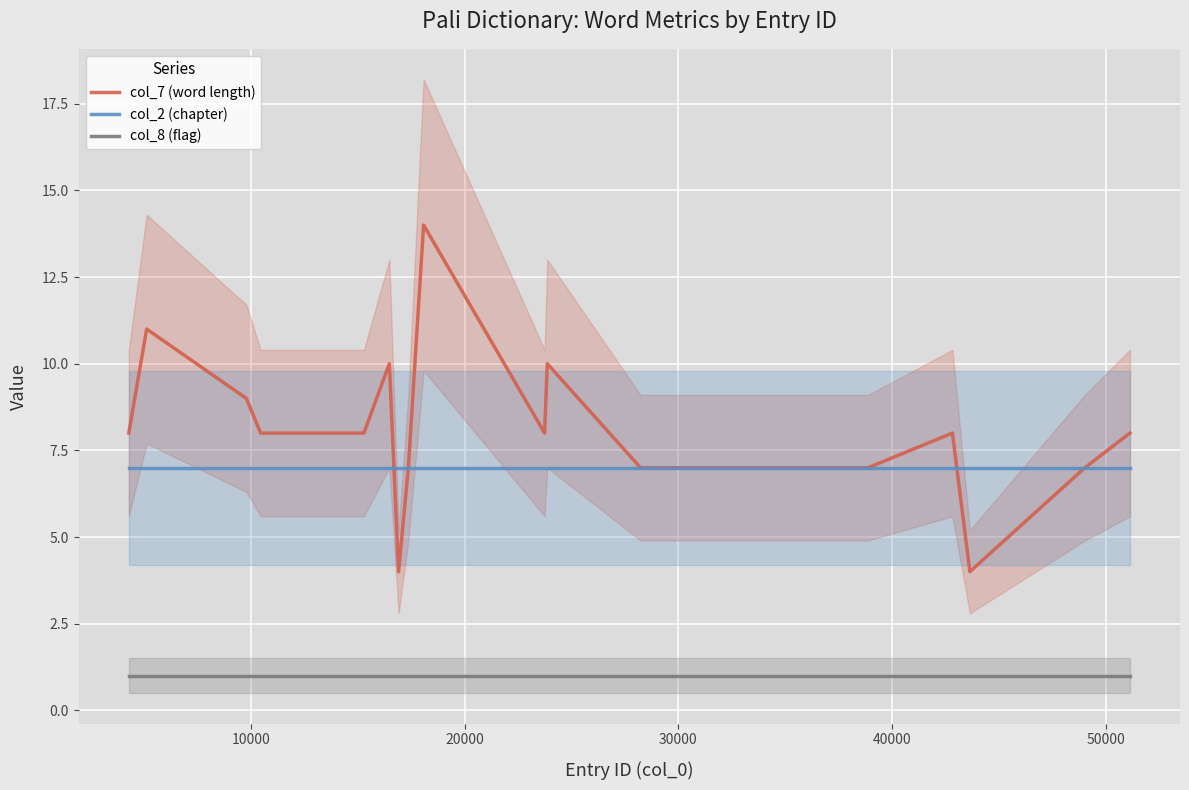

What is the value of the col_7 (word length) point at the 7th from the left?

4